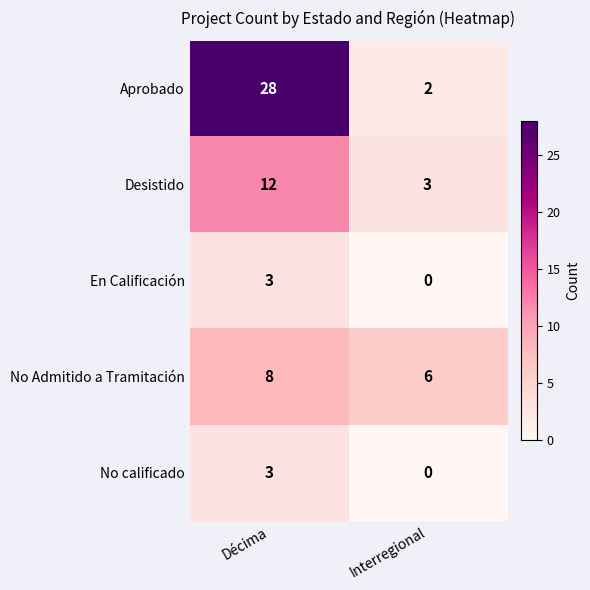

The value of No calificado at Interregional is 0. True or false?

True